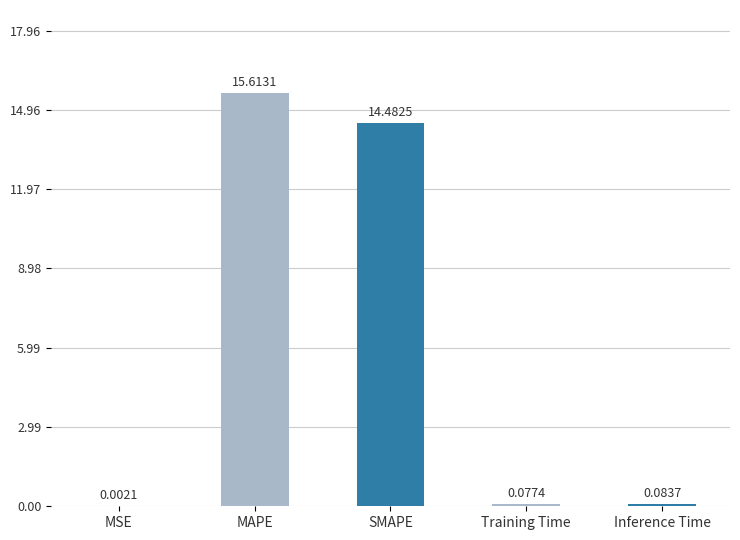

What is the change in value from MSE to Training Time?

+0.1